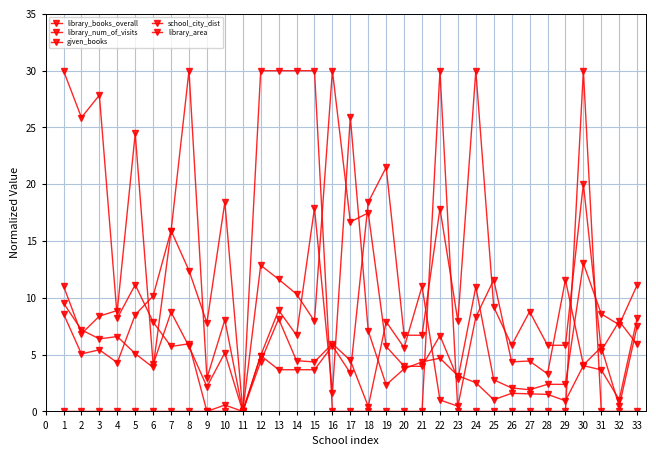

The library_books_overall series shows -19.2 at 7. True or false?

False